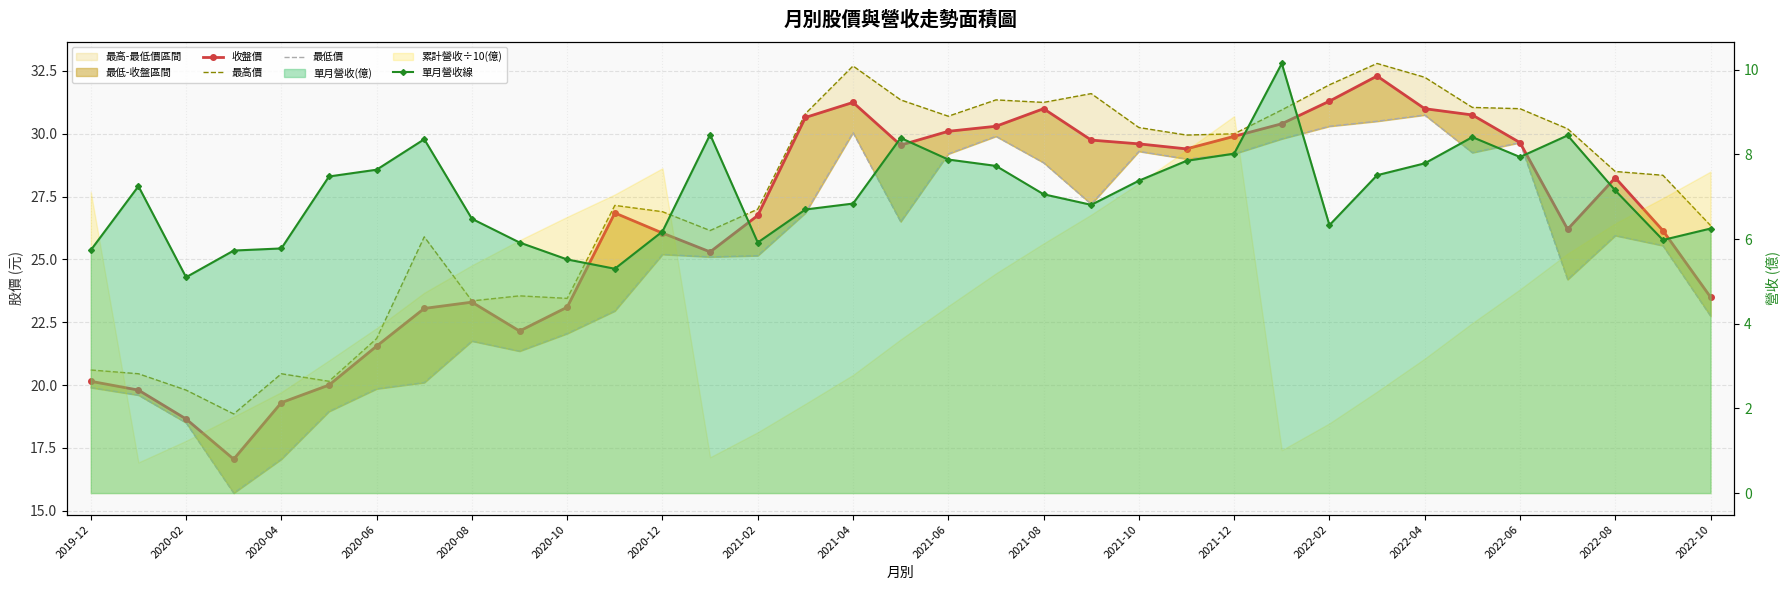

At how many categories does at least one series exceed 13?

35